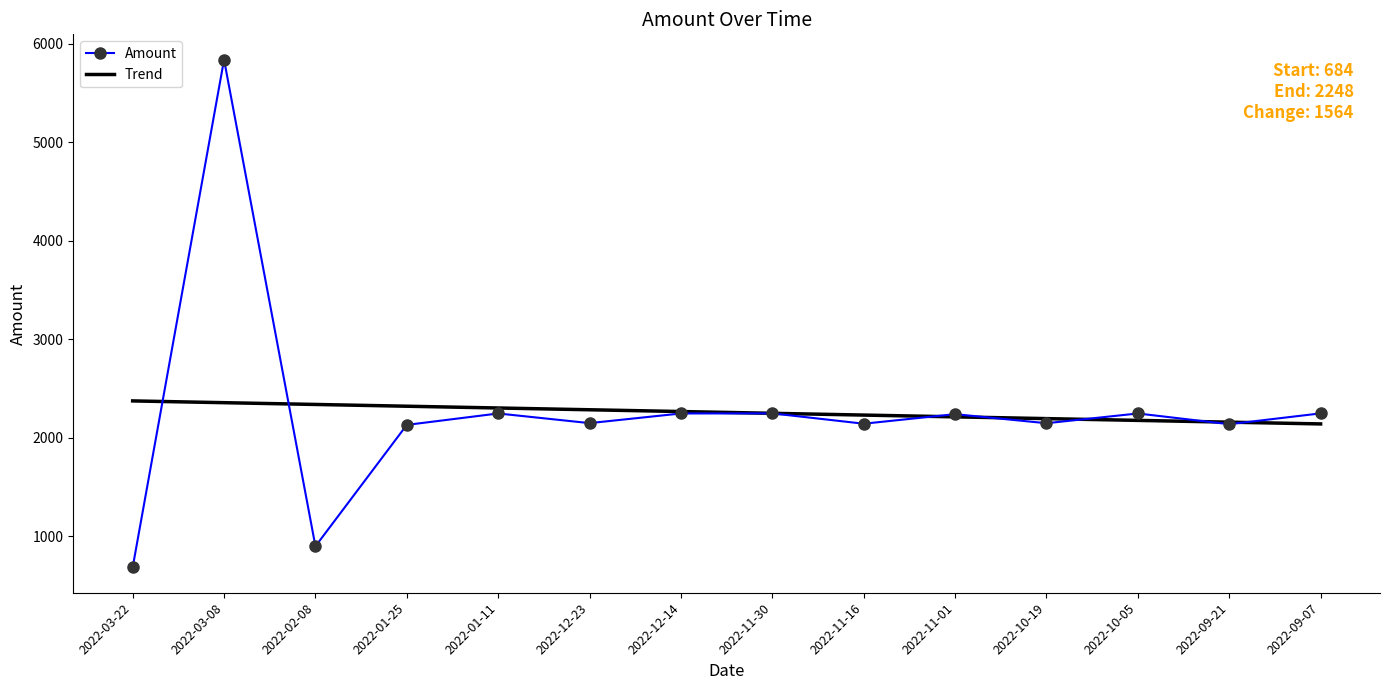

The value of Amount at 2022-10-05 is 3865.4. True or false?

False